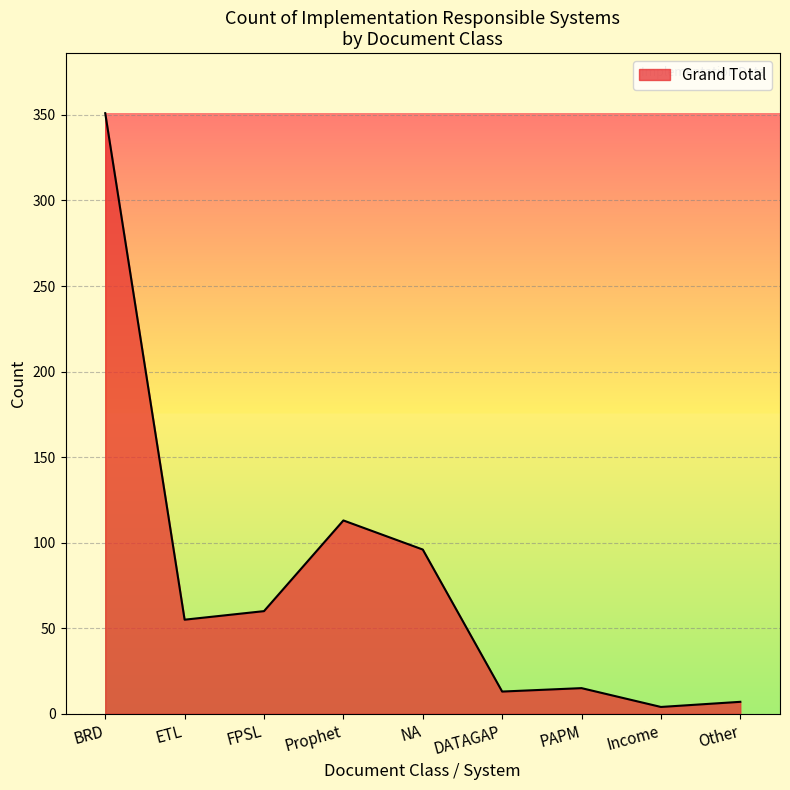

What is the difference between the values at BRD and ETL?

296